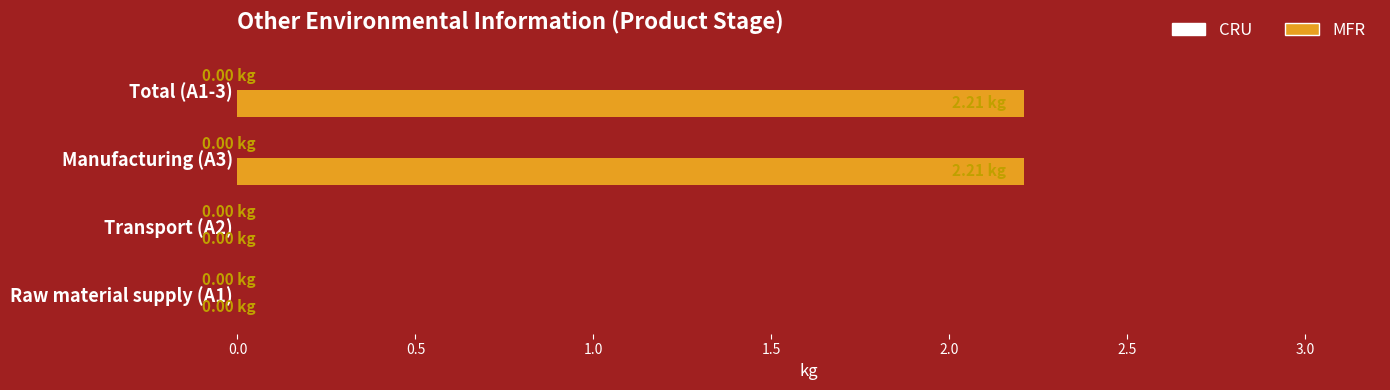

What is the change in value from Transport (A2) to Manufacturing (A3)?

+2.2